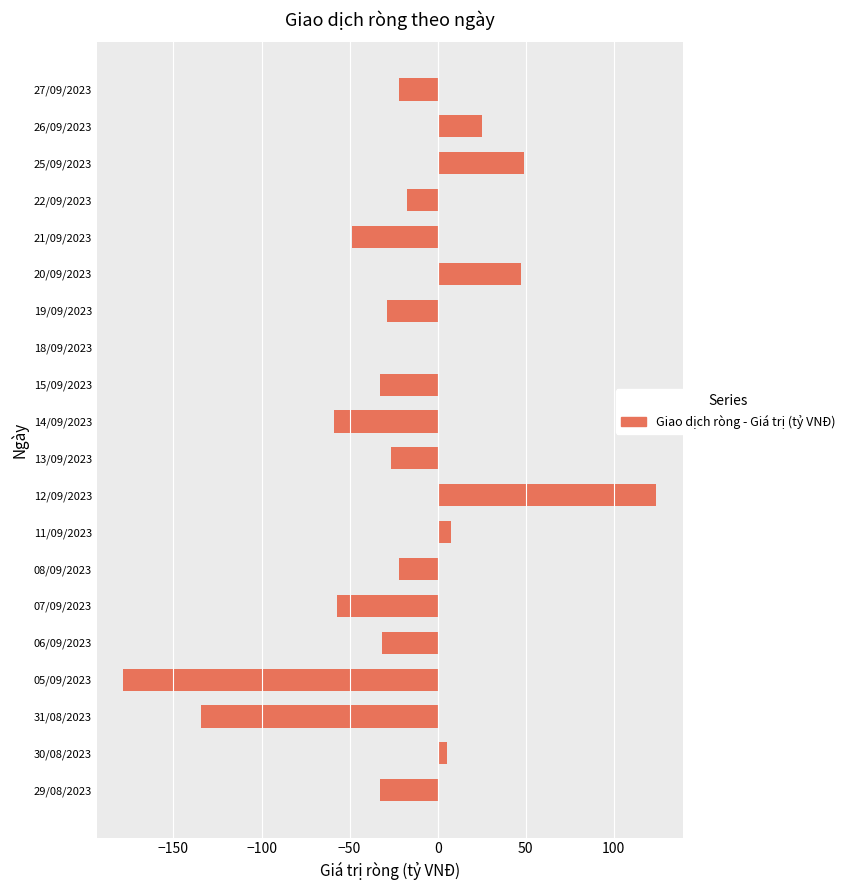

How many data points does each series have?

20